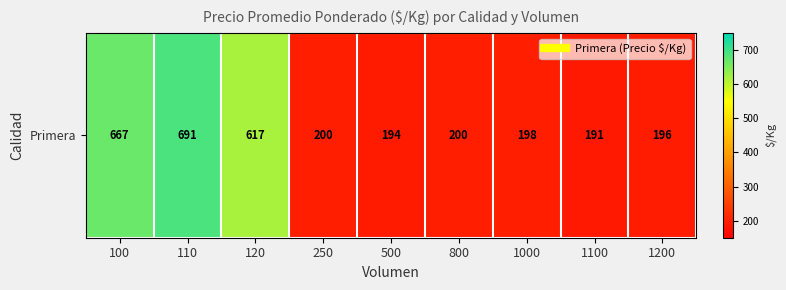

True or false: the data shows 355 at 1000.

False